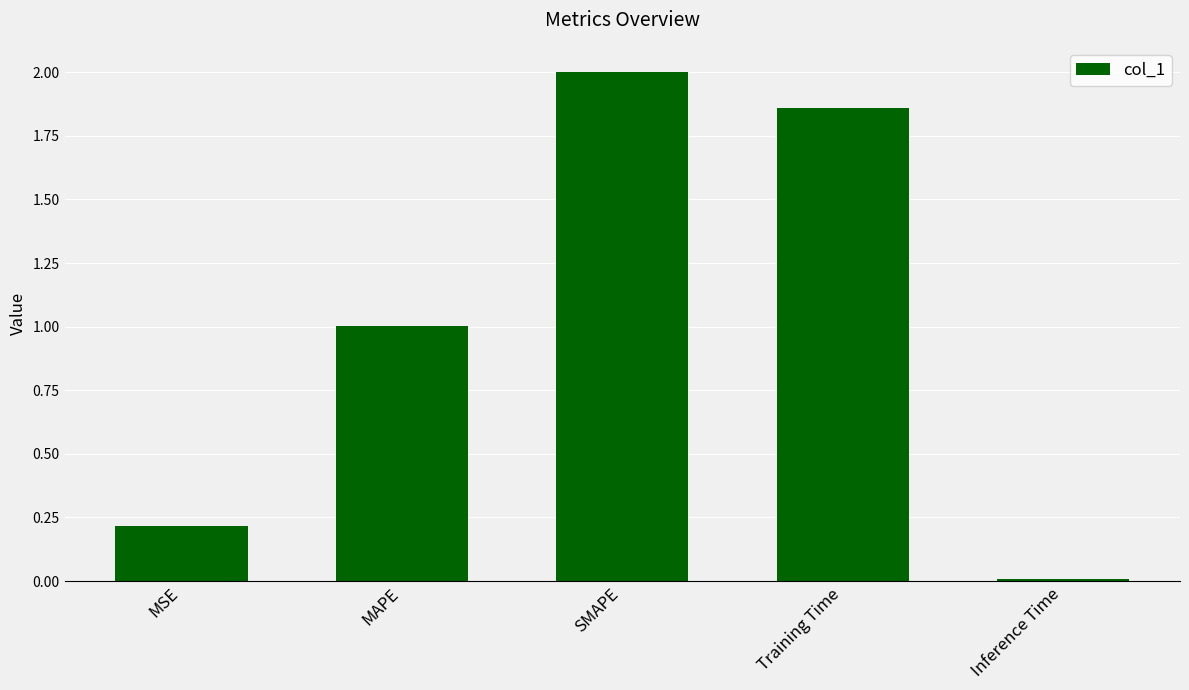

True or false: the data shows 1.8 at MAPE.

False